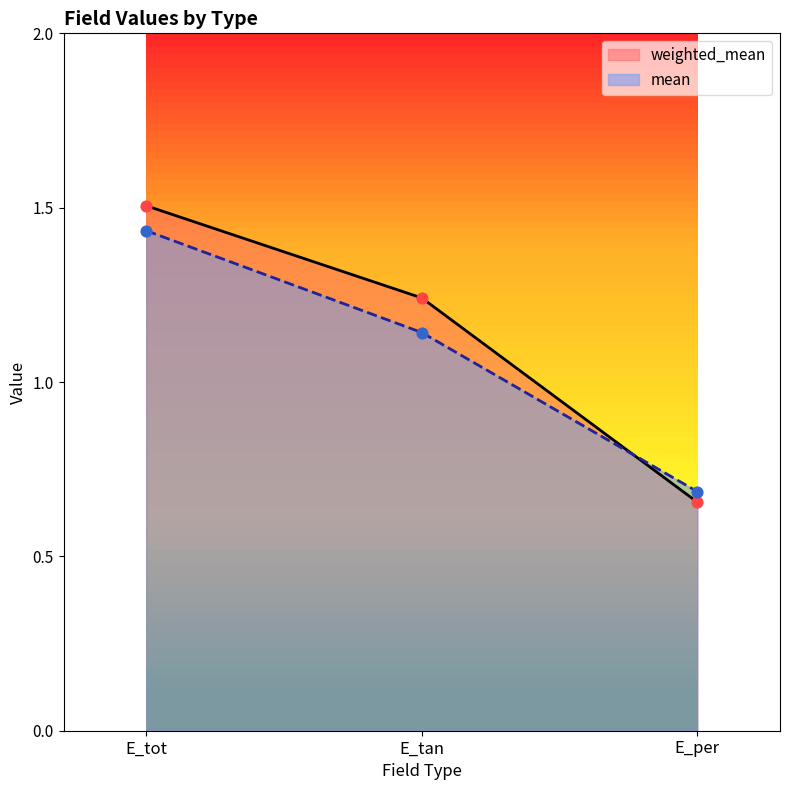

At how many categories does at least one series exceed 1?

2